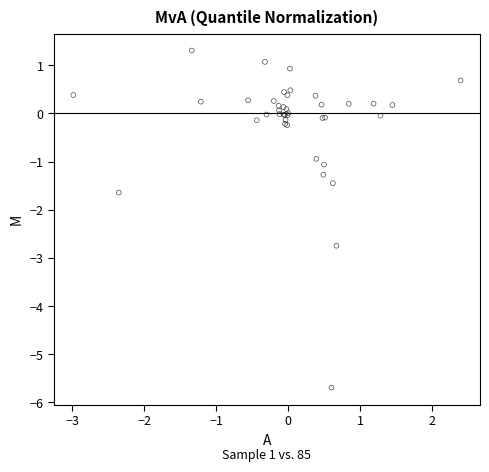

What Y value in the scatter plot is closest to -2?

-1.6